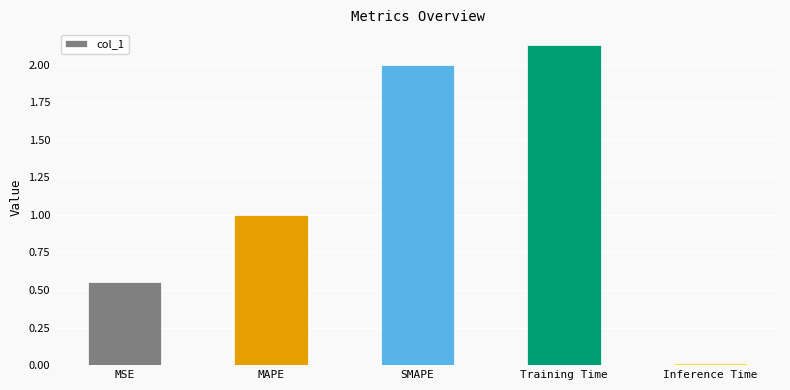

Approximately how many times larger is the value at MAPE compared to Training Time?

0.5